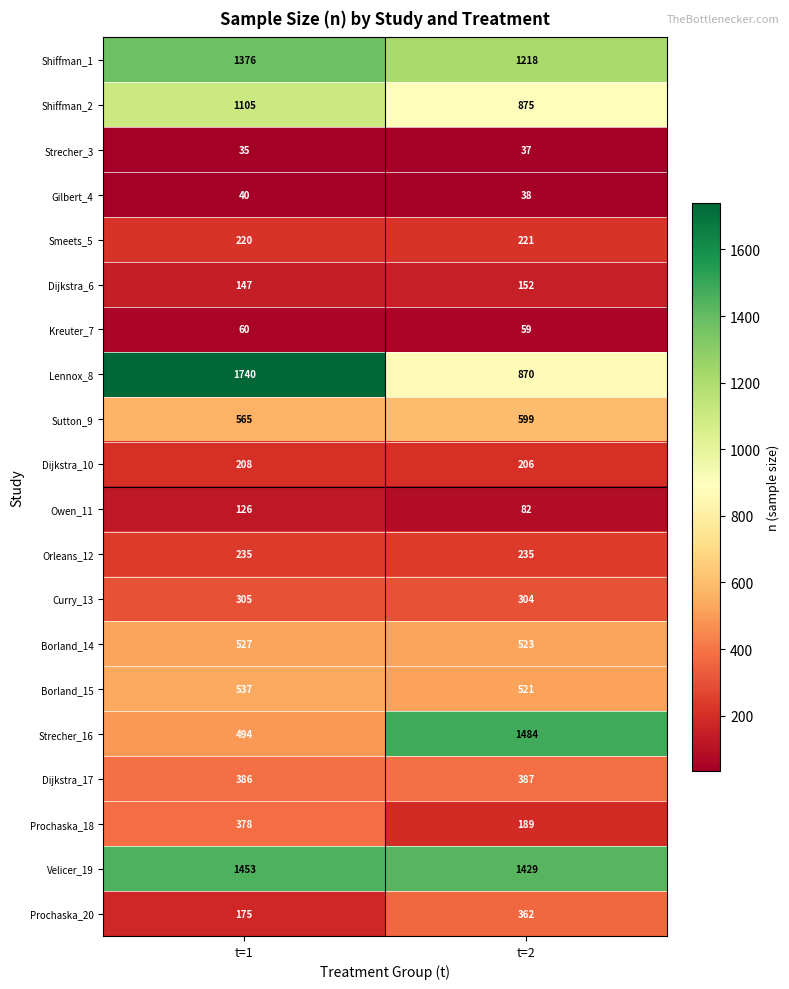

What is the sum of all Strecher_3 values?

72